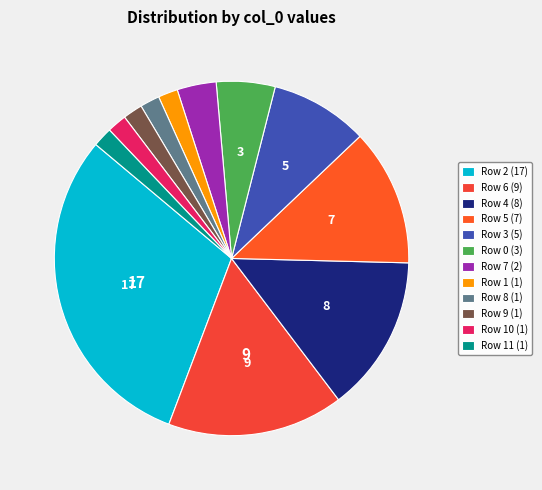

Does any single category account for the majority?

No